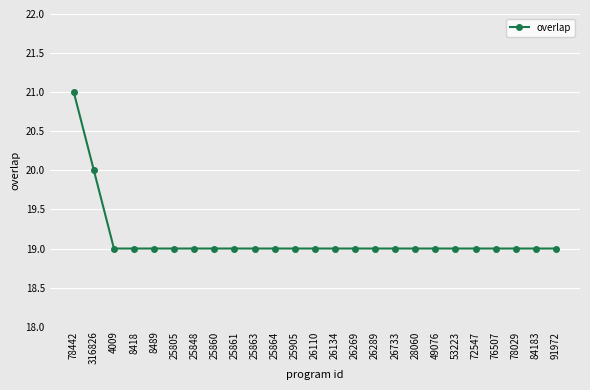

Approximately how many times larger is the value at 28060 compared to 8489?

1.0